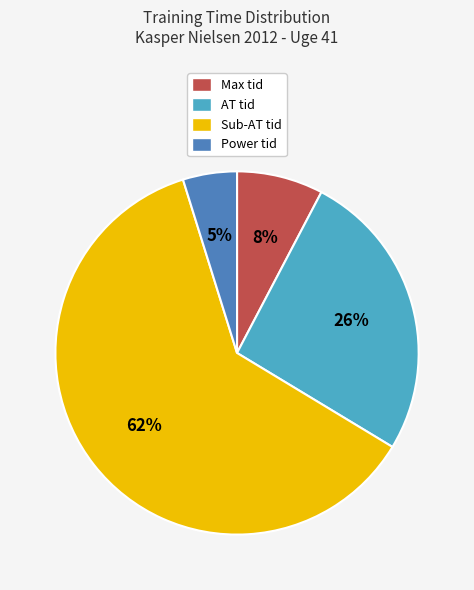

What is the smallest slice in the pie chart?

Power